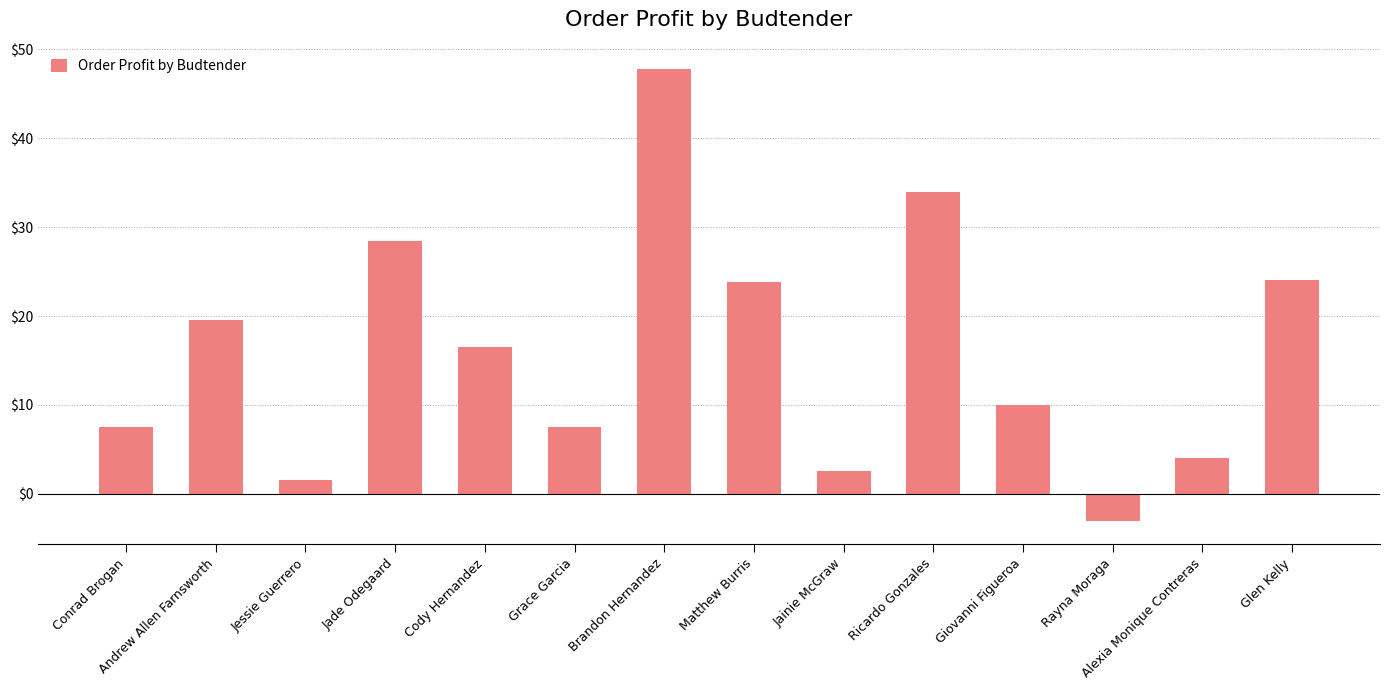

How many values are below zero?

1